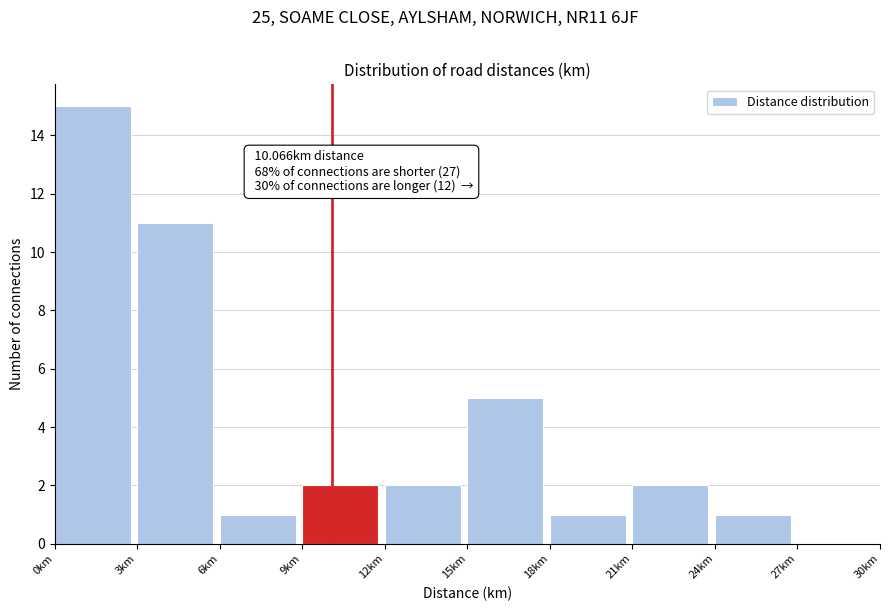

Over which range of the x-axis is the bar tallest?

0 to 3